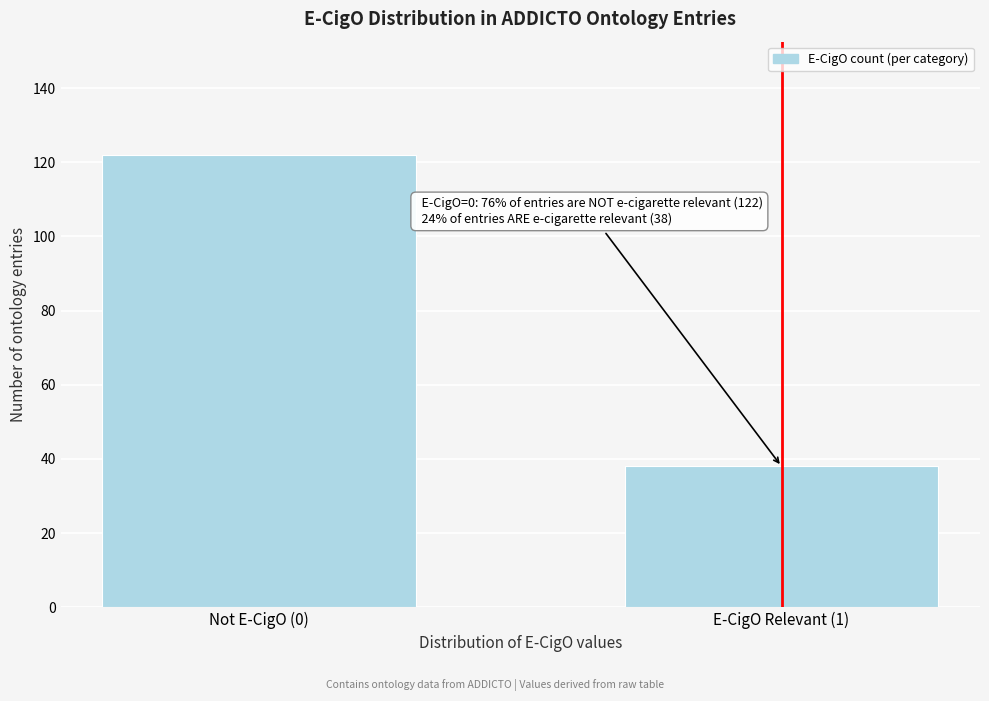

Reading right to left, what are all the values shown in this chart?

E-CigO Relevant (1)=38	Not E-CigO (0)=122